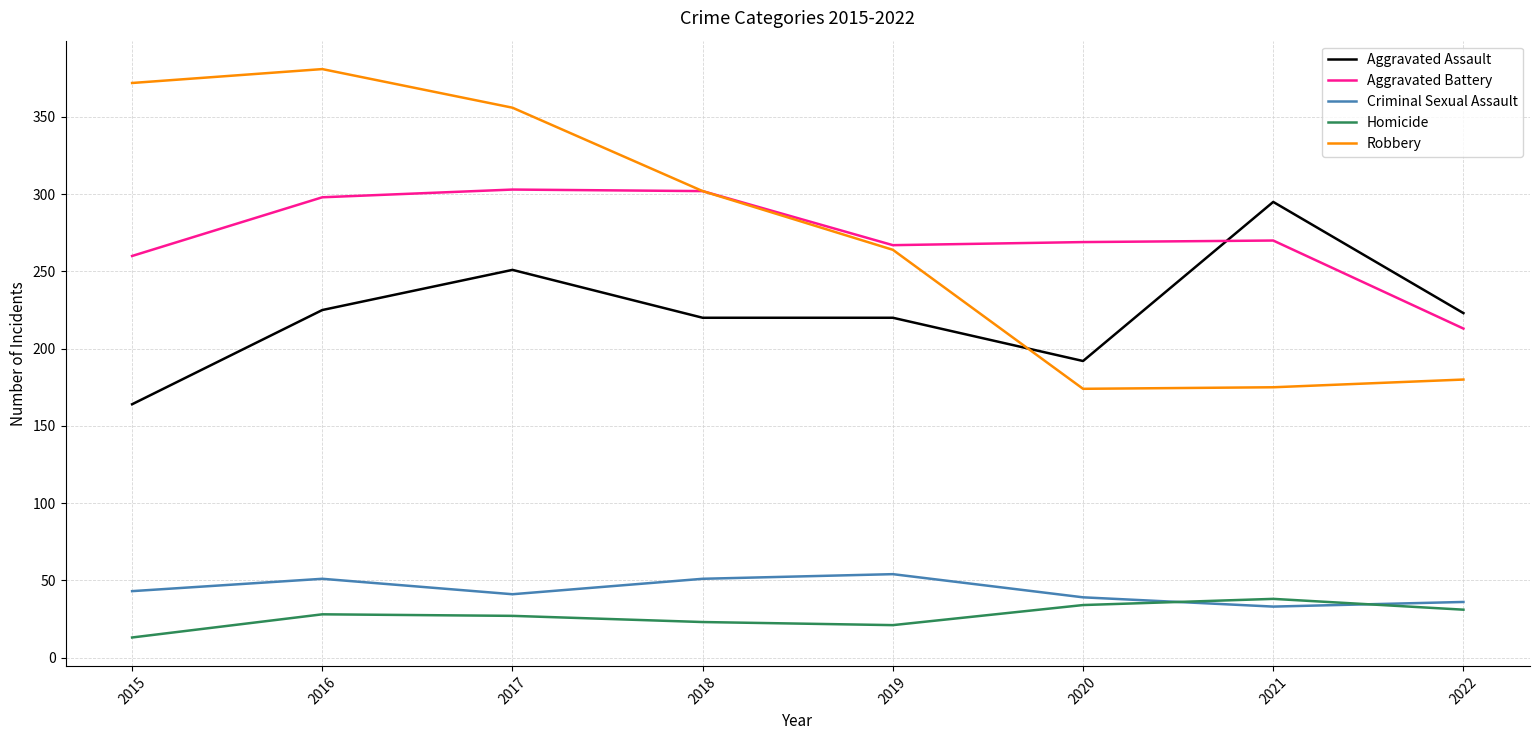

Rank the series by their maximum value, from highest to lowest.

Robbery, Aggravated Battery, Aggravated Assault, Criminal Sexual Assault, Homicide